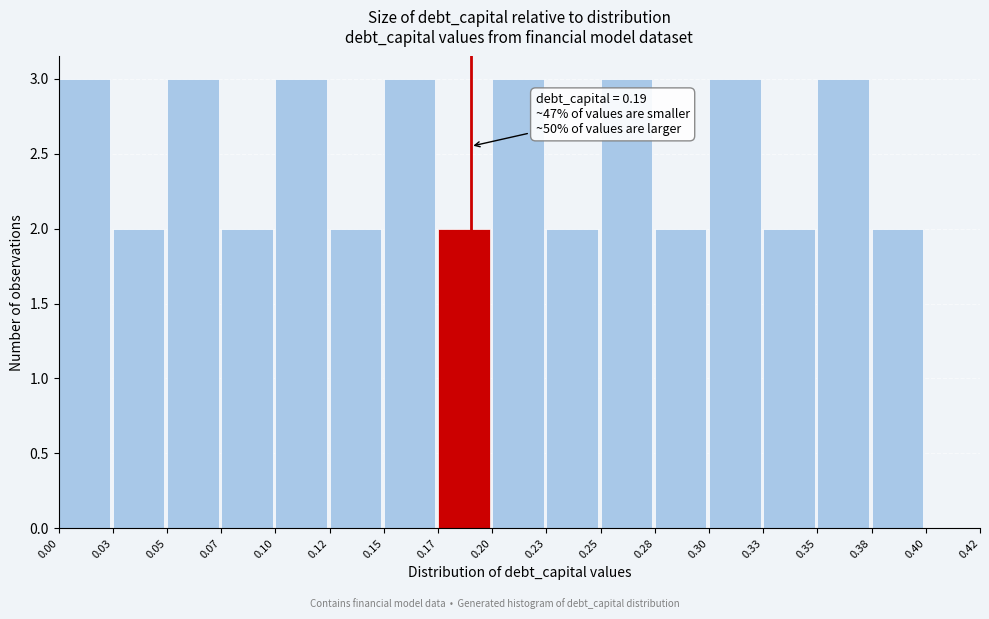

Reading right to left, list all the values displayed in this chart.

0.40=0	0.38=2	0.35=3	0.33=2	0.30=3	0.28=2	0.25=3	0.23=2	0.20=3	0.17=2	0.15=3	0.12=2	0.10=3	0.07=2	0.05=3	0.03=2	0.00=3